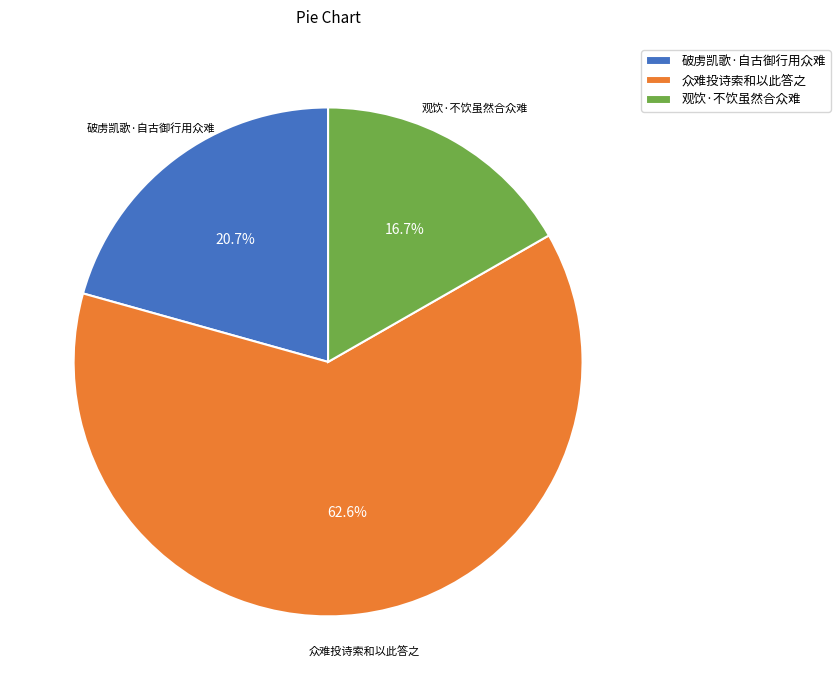

Is the sum of 众难投诗索和以此答之 and 破虏凯歌·自古御行用众难 greater than half?

Yes